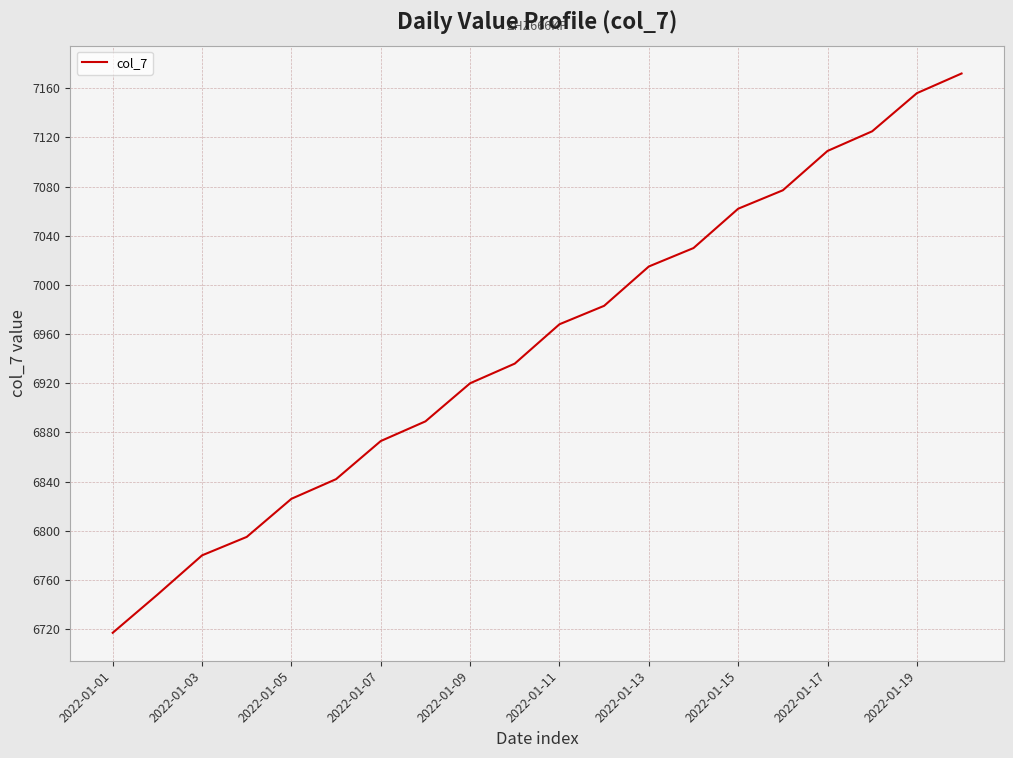

What is the maximum value shown in the chart?

7172